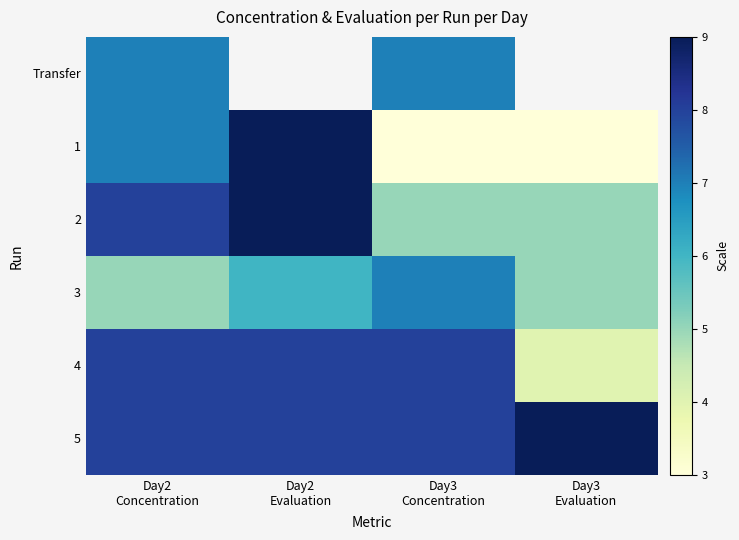

Which series changed the most between Day2 Concentration and Day3 Evaluation?

1